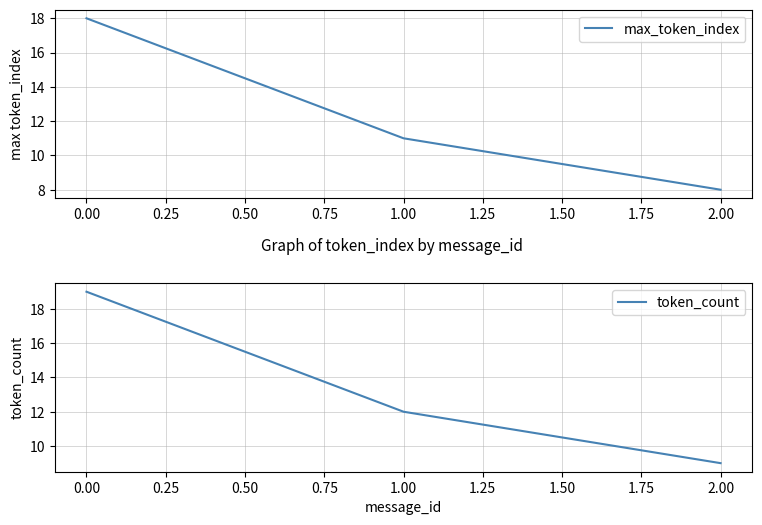

The max_token_index series shows 8 at 2.00. True or false?

True